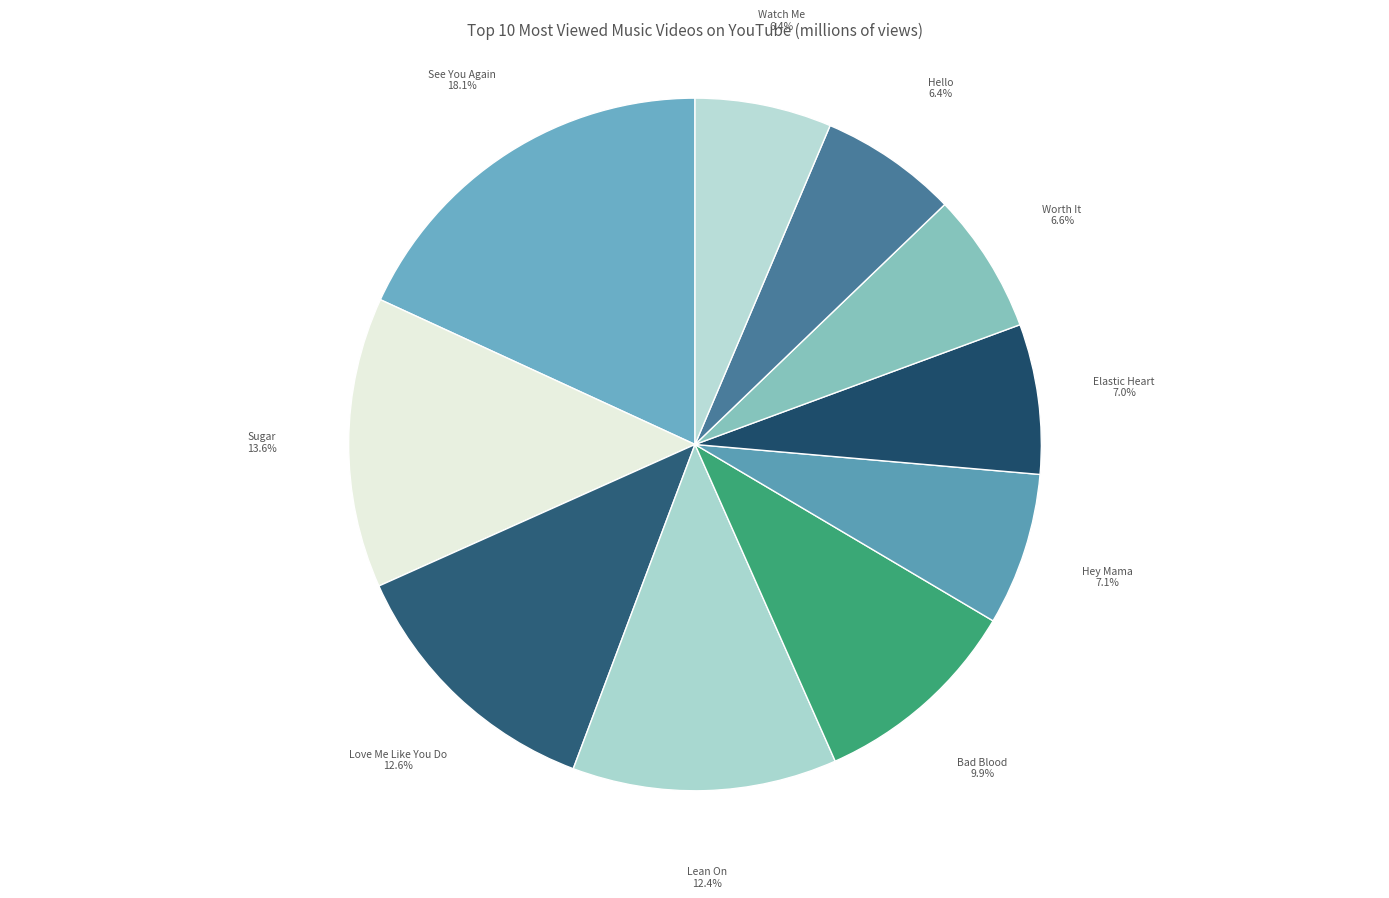

Count the number of slices in the pie.

10